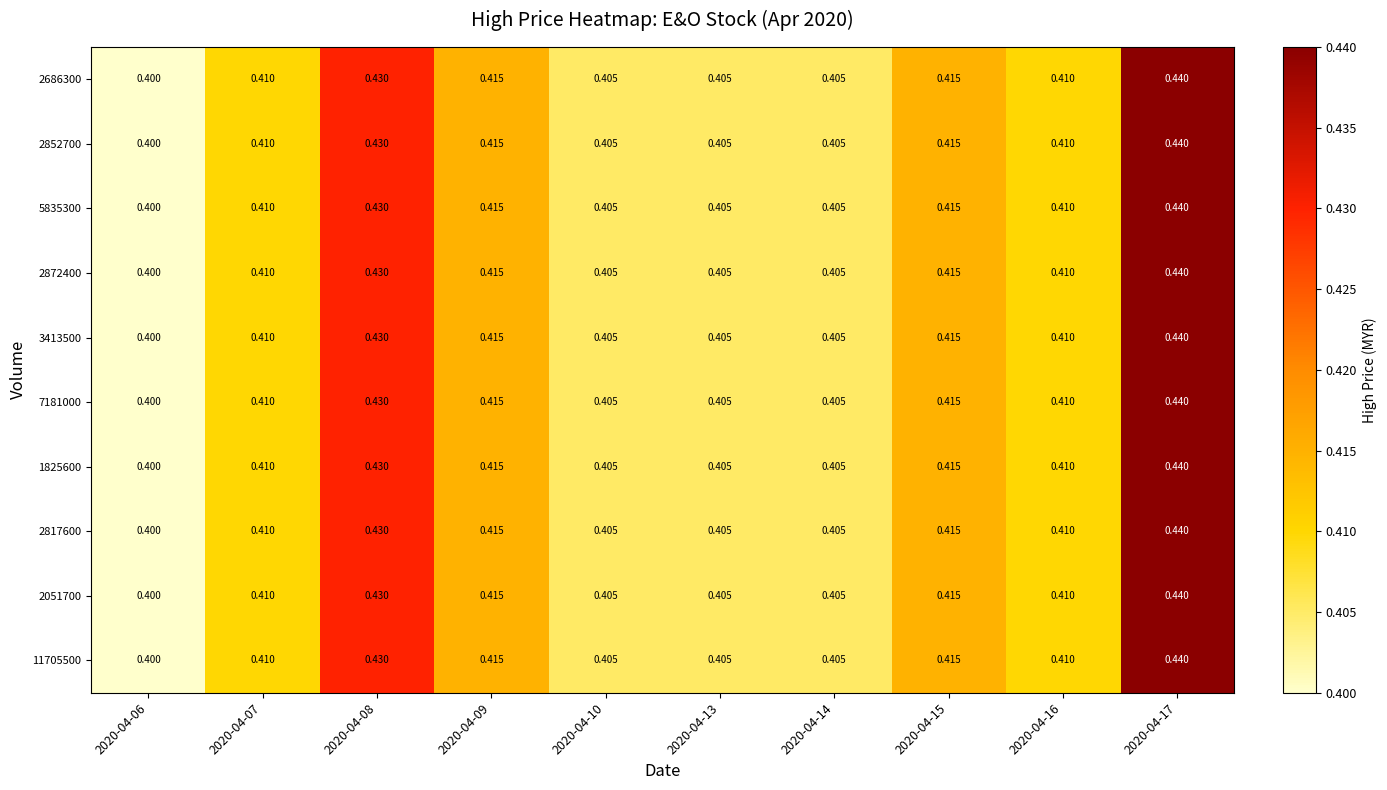

At how many categories does at least one series exceed 0?

10